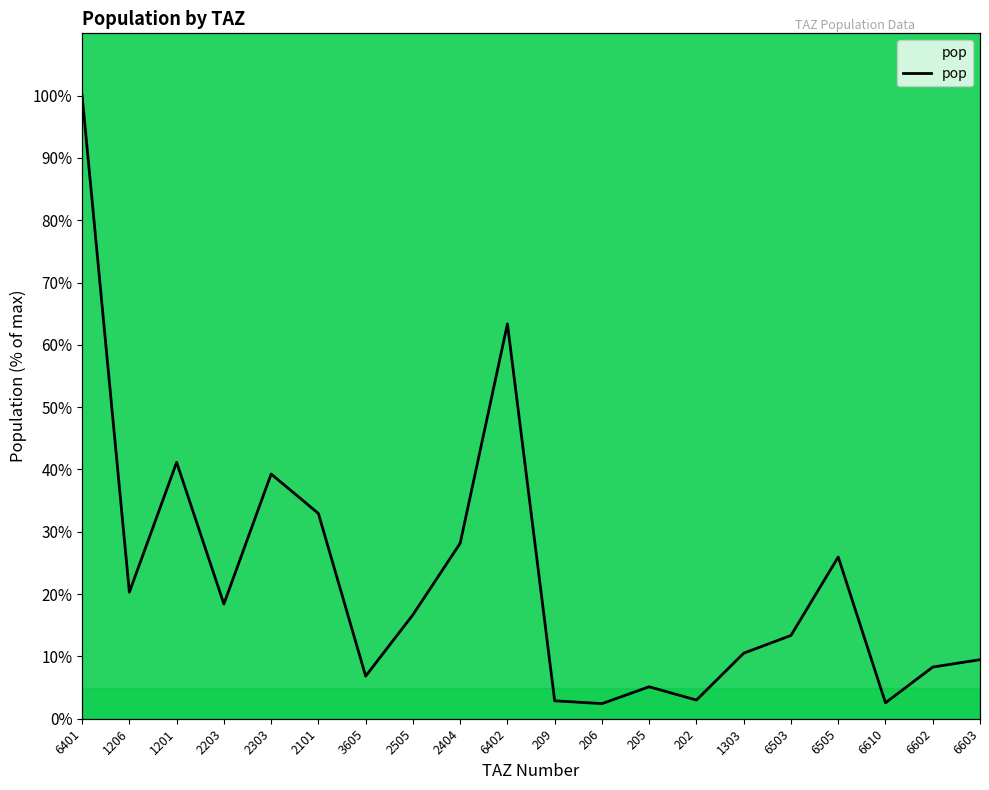

Where does the data first go above 16?

6401